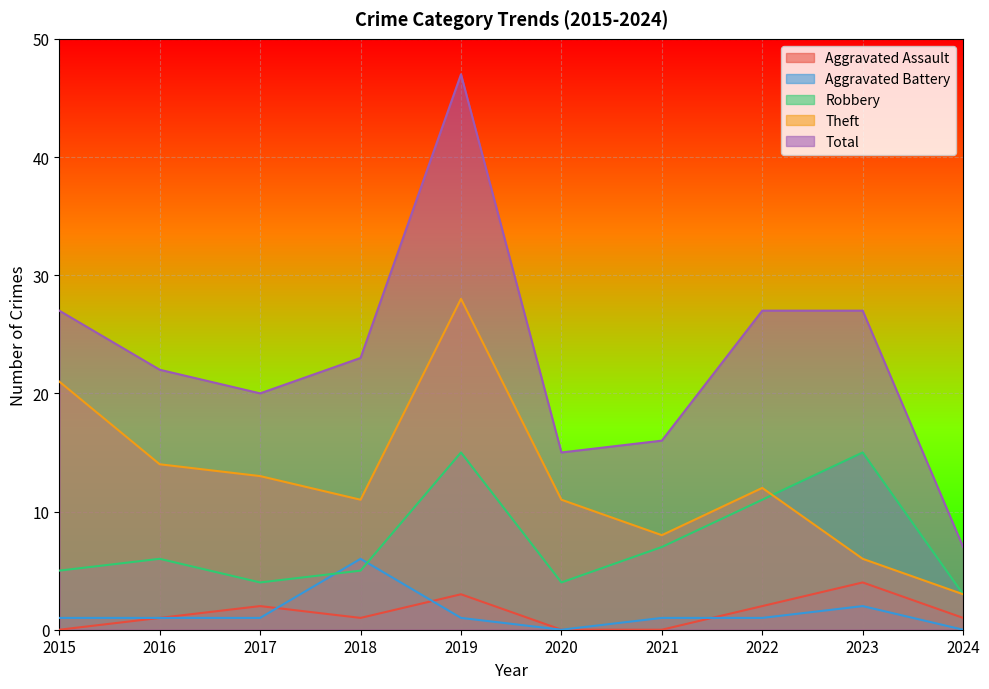

Which category has the highest value in the Aggravated Battery series?

2018